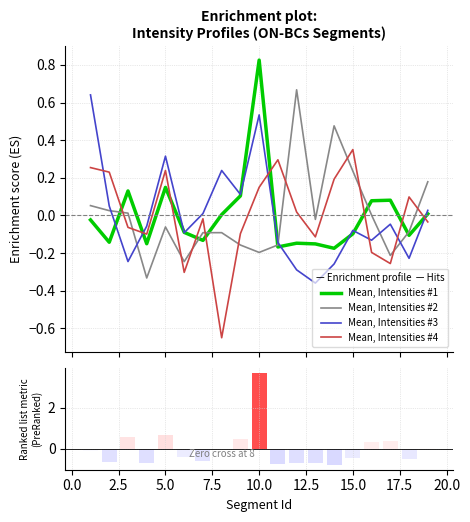

Which series has the largest total across all categories?

Mean, Intensities #3